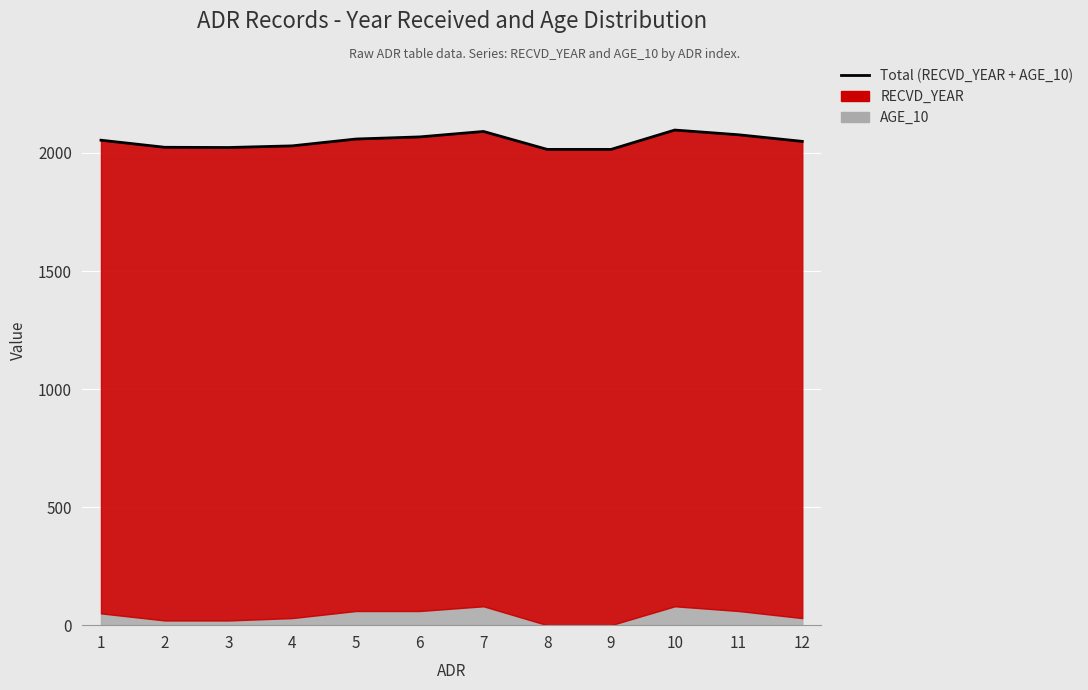

What is the value of the 8th point from the left?

2015